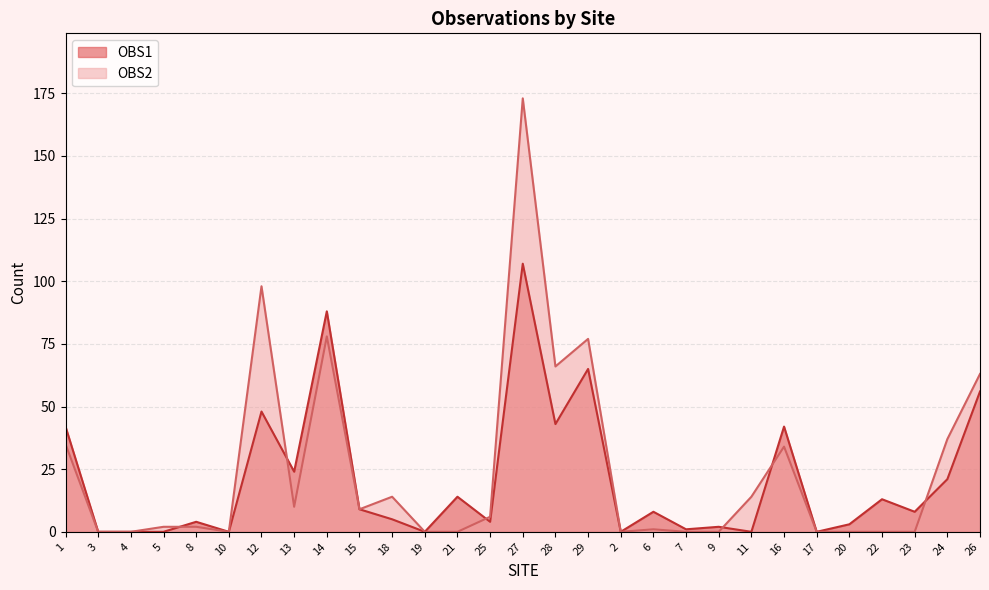

The value of OBS1 at 23 is 8. True or false?

True